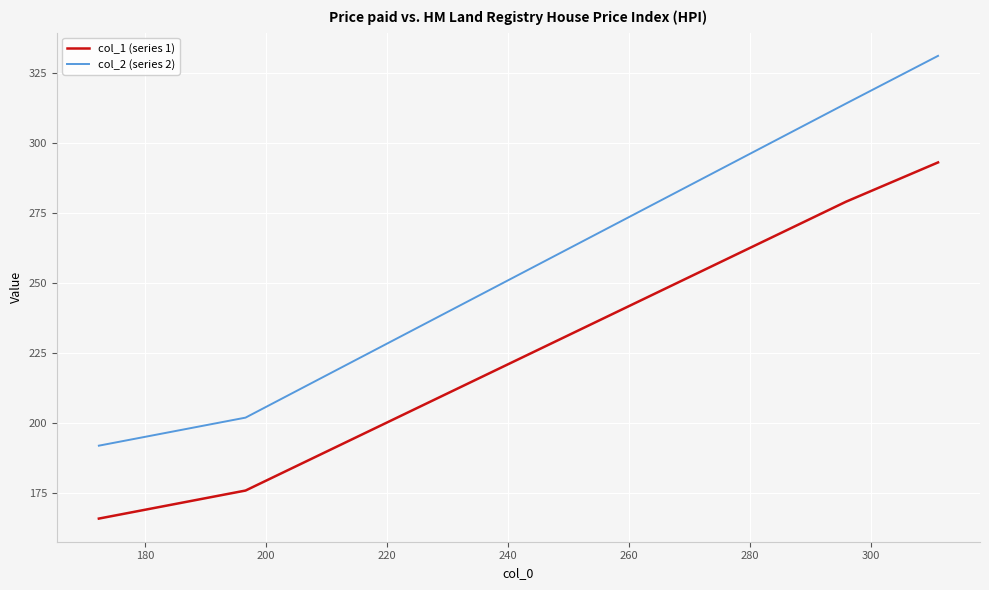

Rank the series by their maximum value, from lowest to highest.

col_1 (series 1), col_2 (series 2)